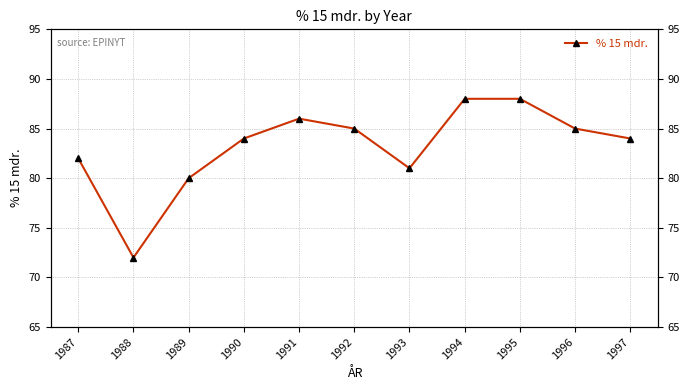

Approximately how many times larger is the value at 1994 compared to 1996?

1.0